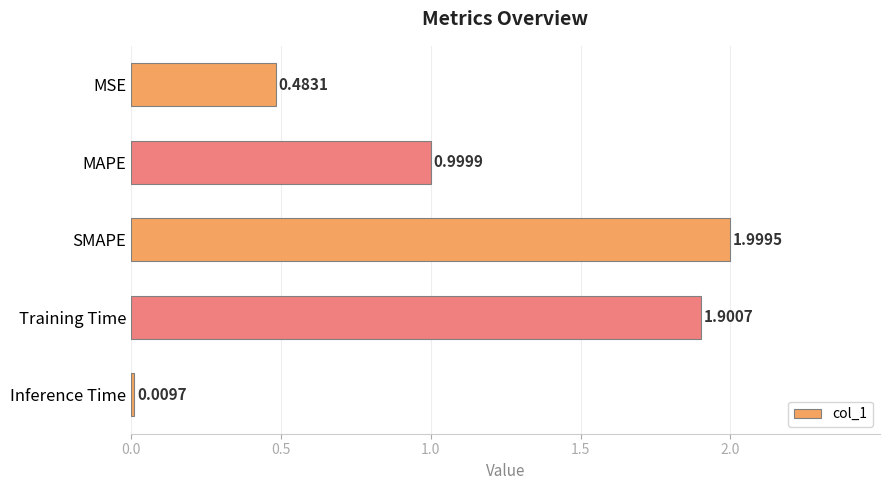

What is the greatest value displayed?

2.0